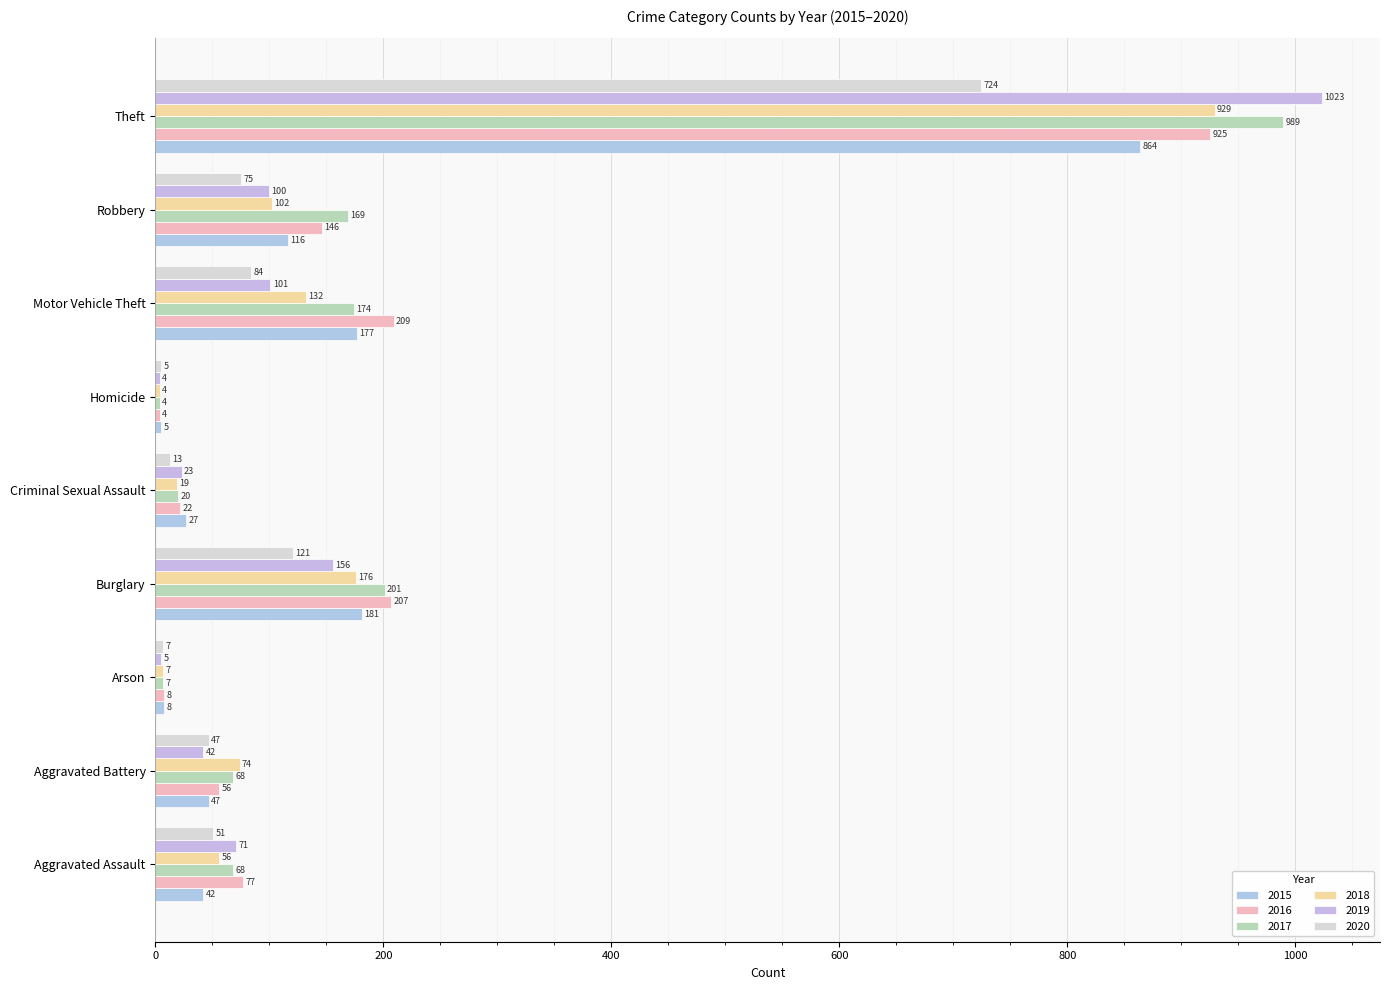

What is the average value of the 2018 series?

167